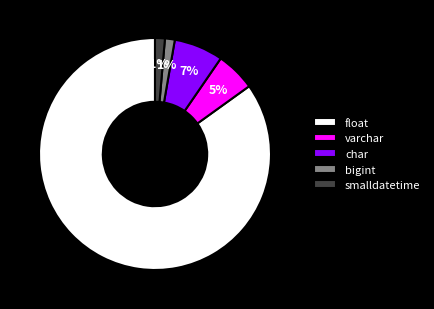

Which slice is the largest?

float